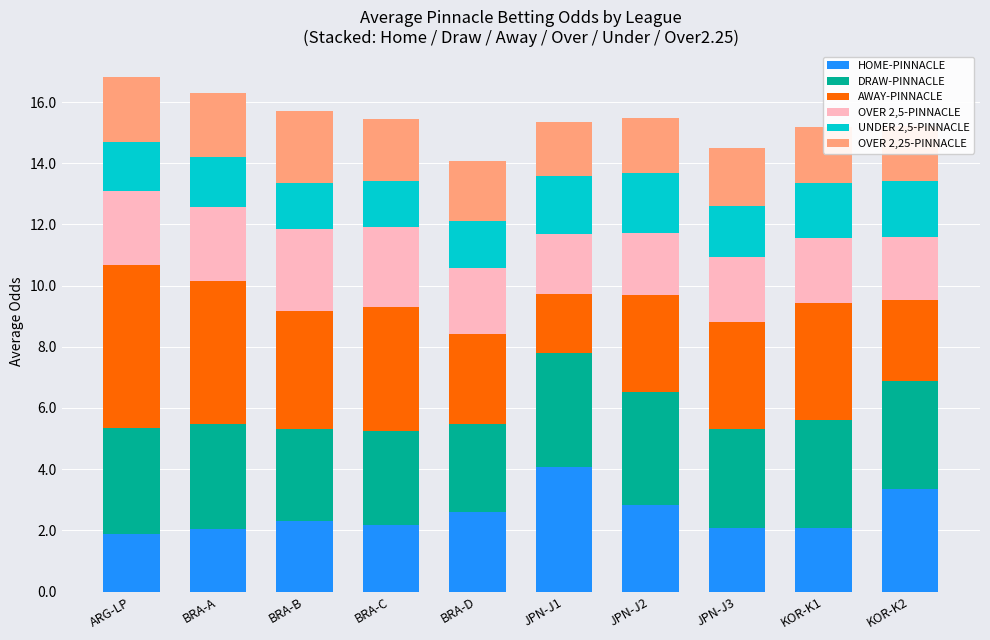

What is the total value across all series at KOR-K1?

15.2